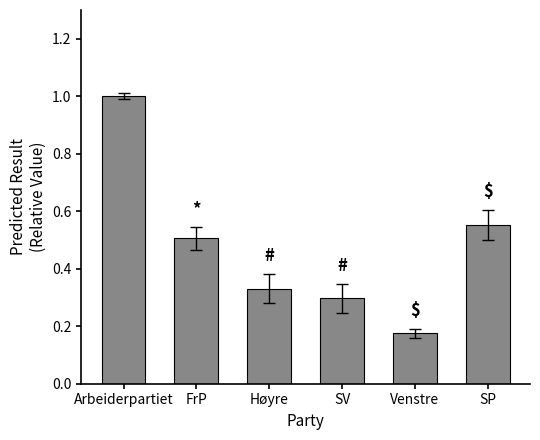

What position from the left is Høyre?

3